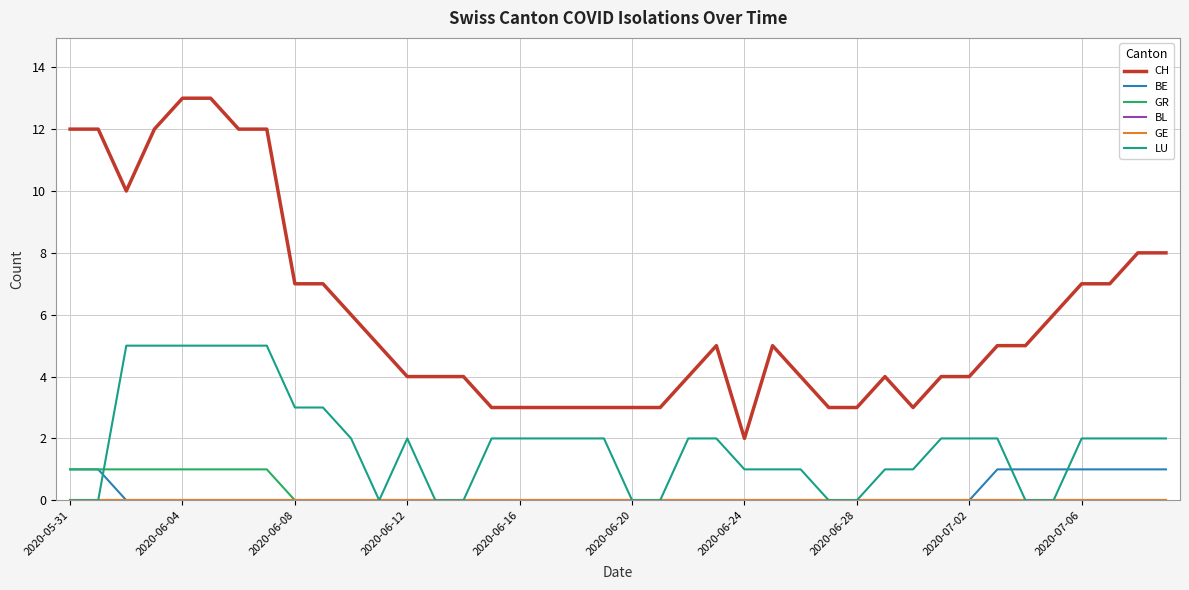

Does the chart have visible grid lines?

Yes